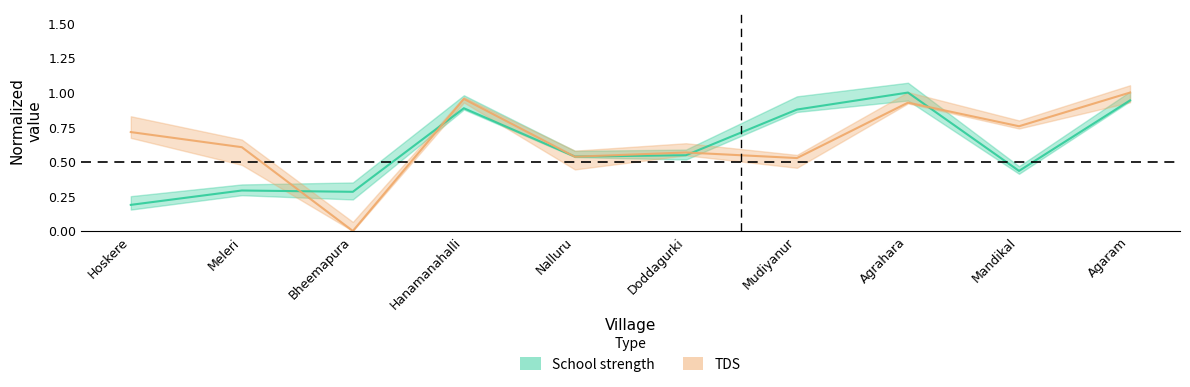

The value of School strength at Doddagurki is 0.5. True or false?

True